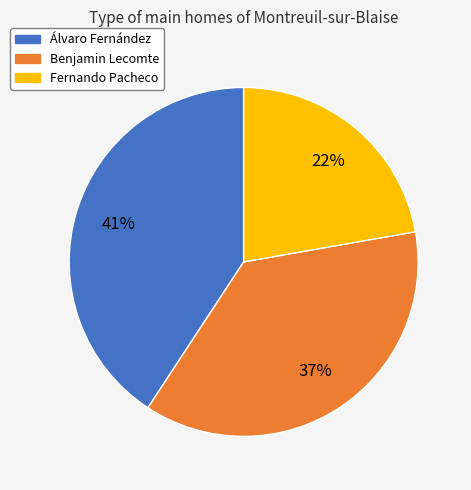

To the nearest percent, what is the difference between the largest and smallest slice percentages?

19%